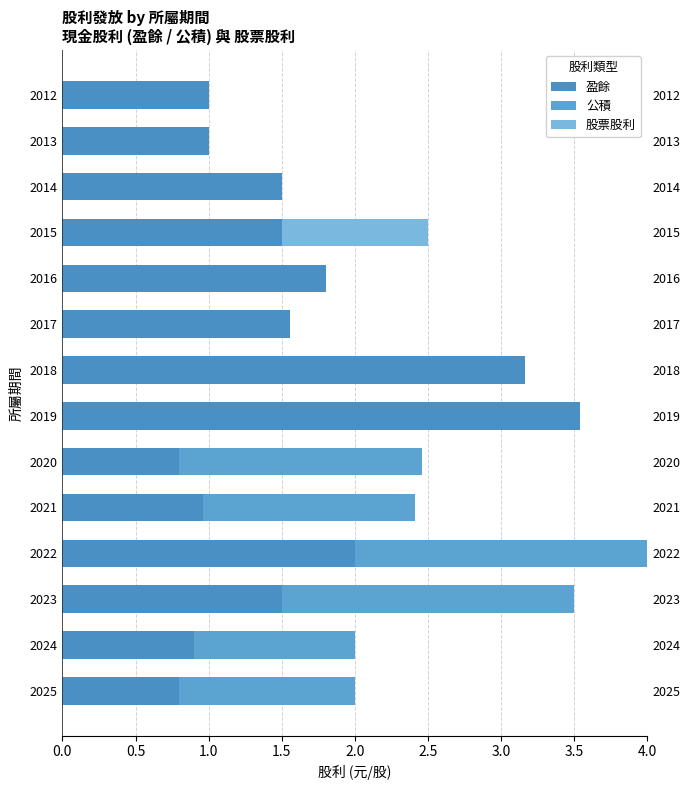

What position from the left is 0.0?

1